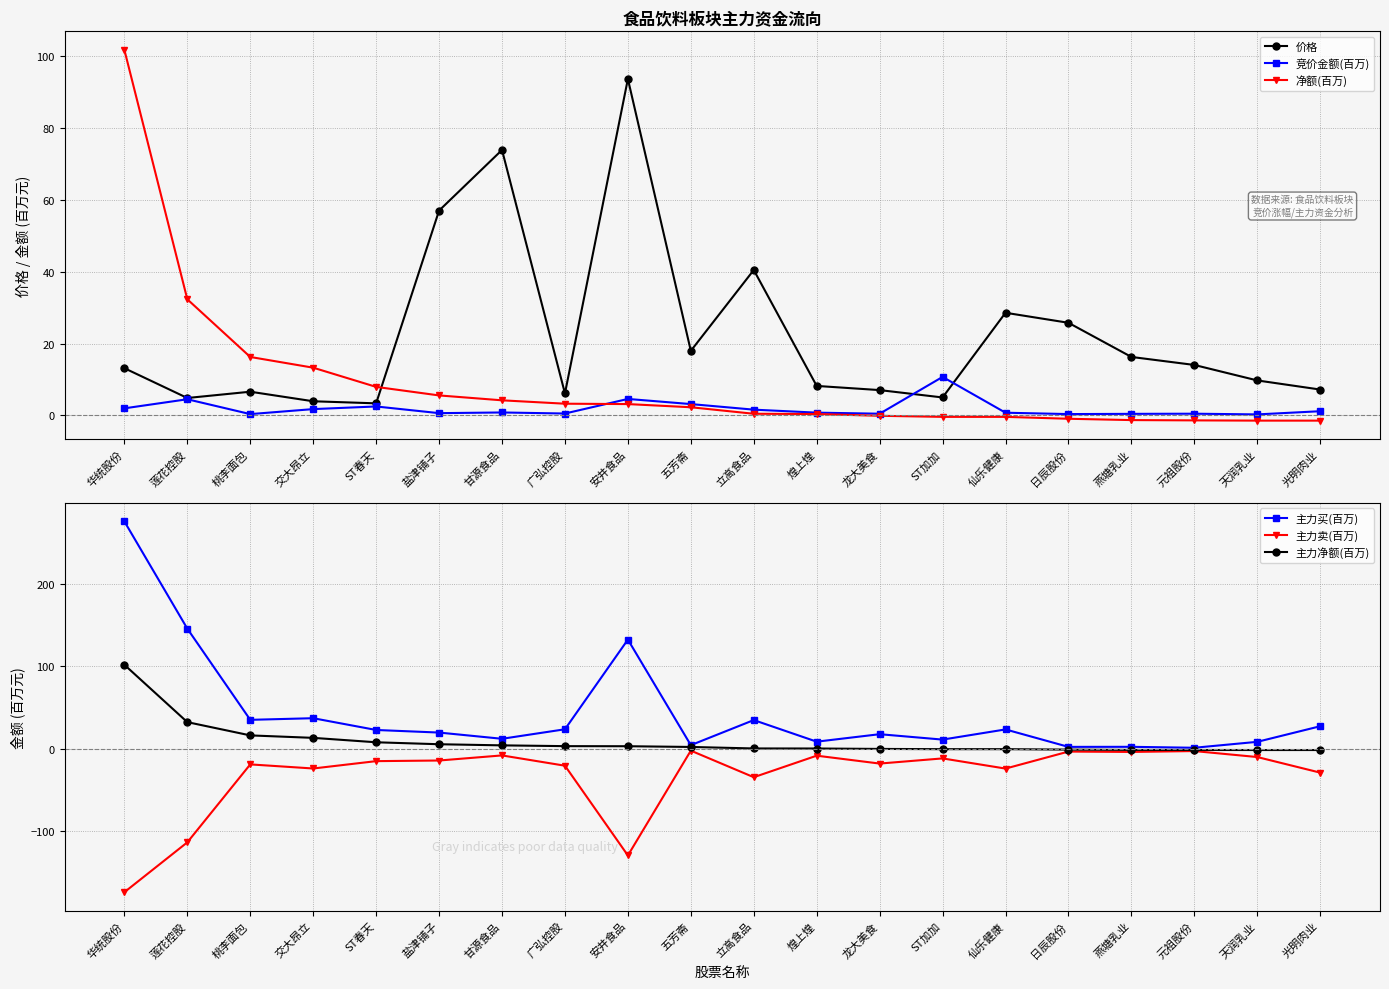

What is the label of the 5th point from the left?

ST春天